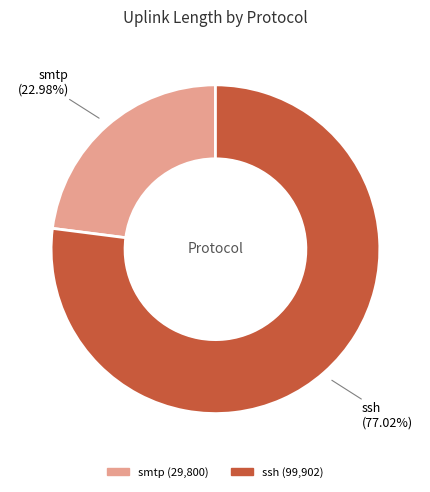

Count the number of slices in the pie.

2